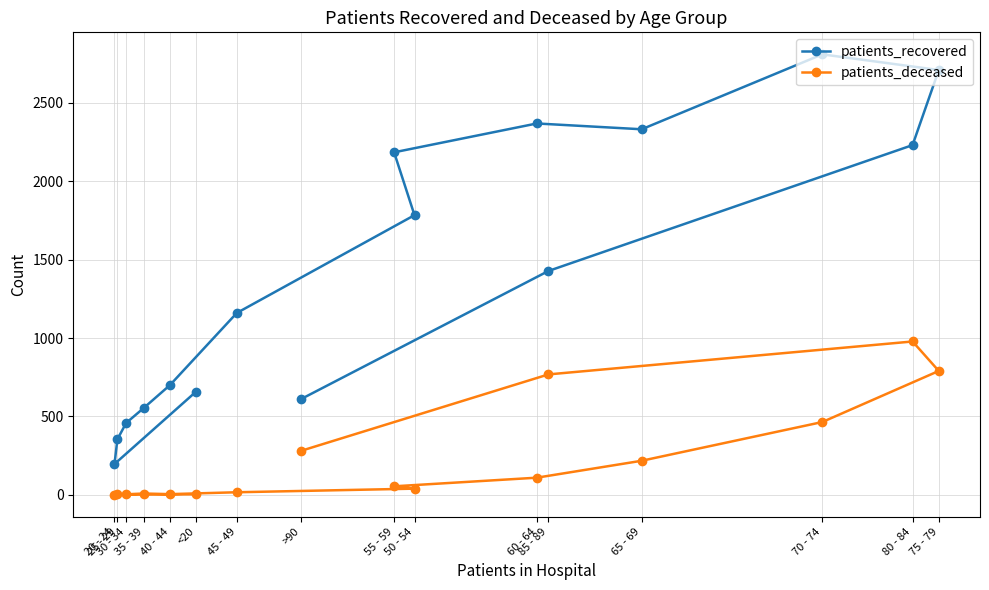

Is it true that patients_recovered equals 3098 at 60 - 64?

False